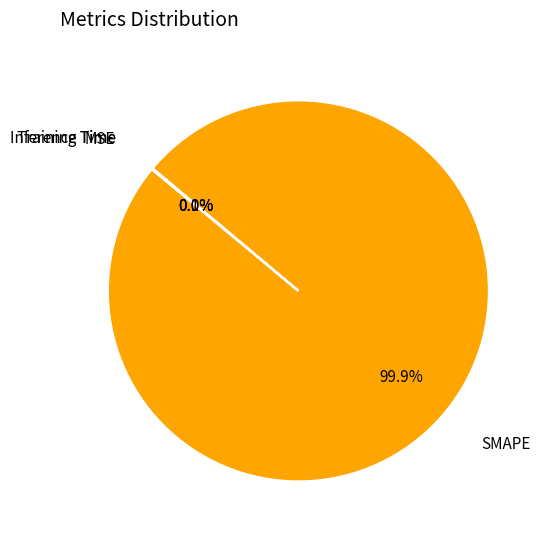

Is there any slice that represents more than half of the pie?

Yes